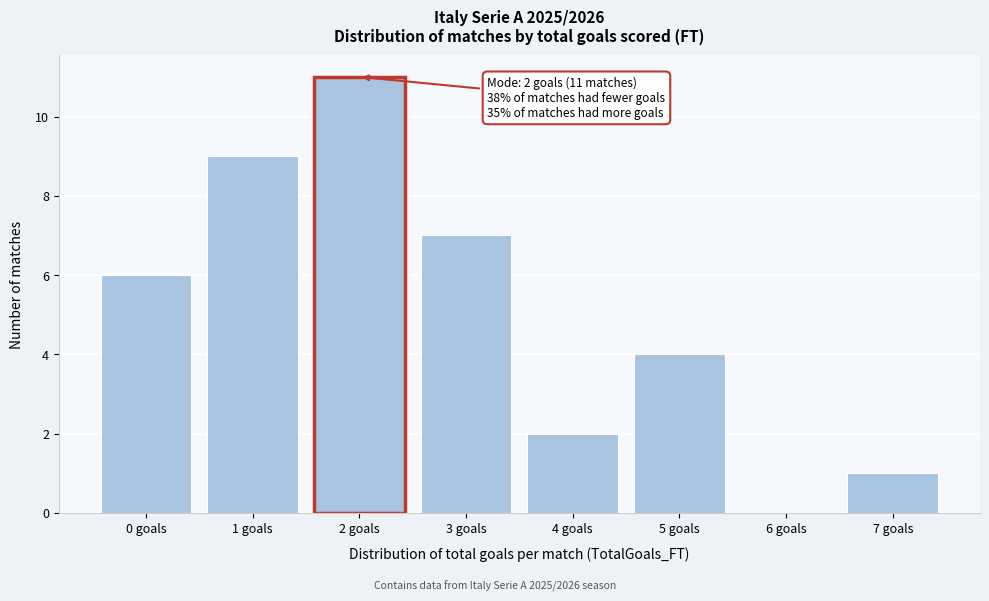

Reading left to right, transcribe all the data shown in this chart.

0 goals=6	1 goals=9	2 goals=11	3 goals=7	4 goals=2	5 goals=4	6 goals=0	7 goals=1